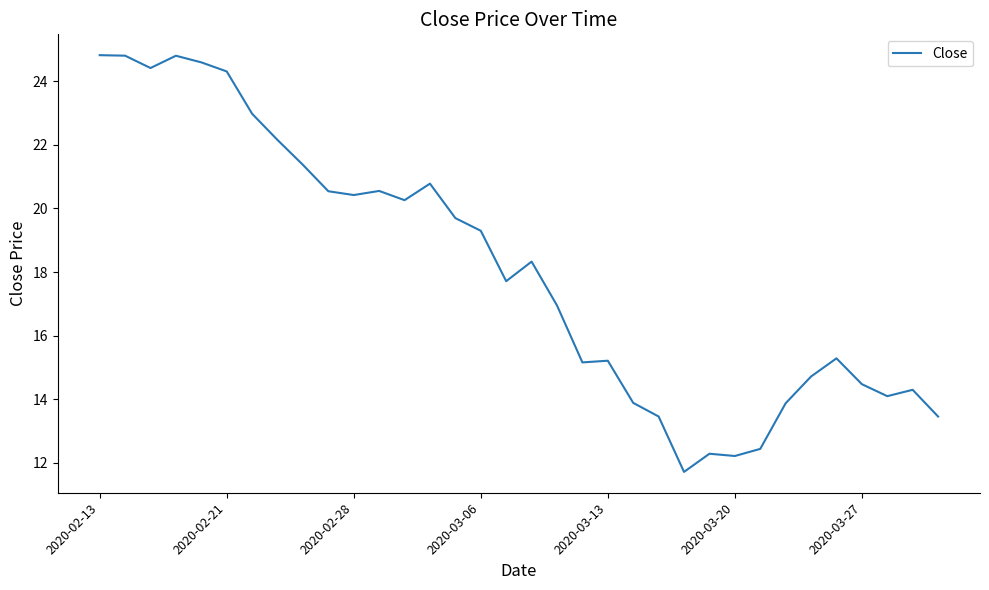

What is the minimum value shown in the chart?

11.7